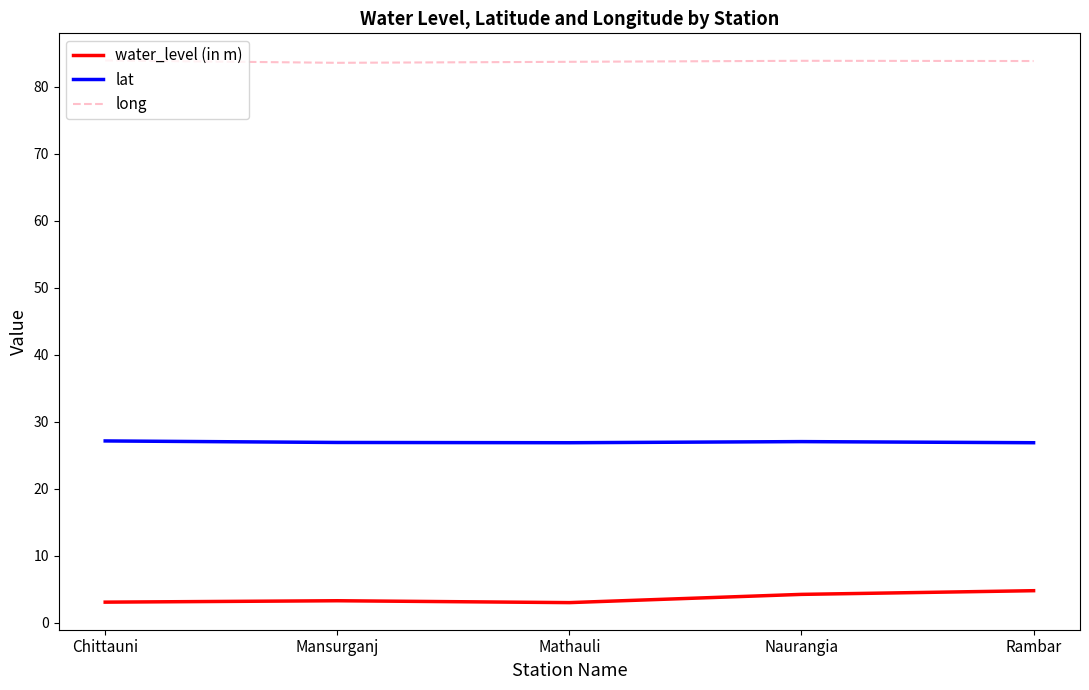

Which series has the largest total across all categories?

long